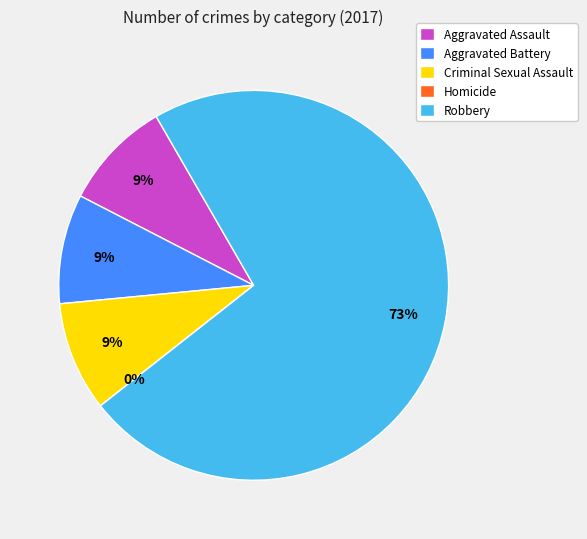

What is the smallest slice in the pie chart?

Homicide